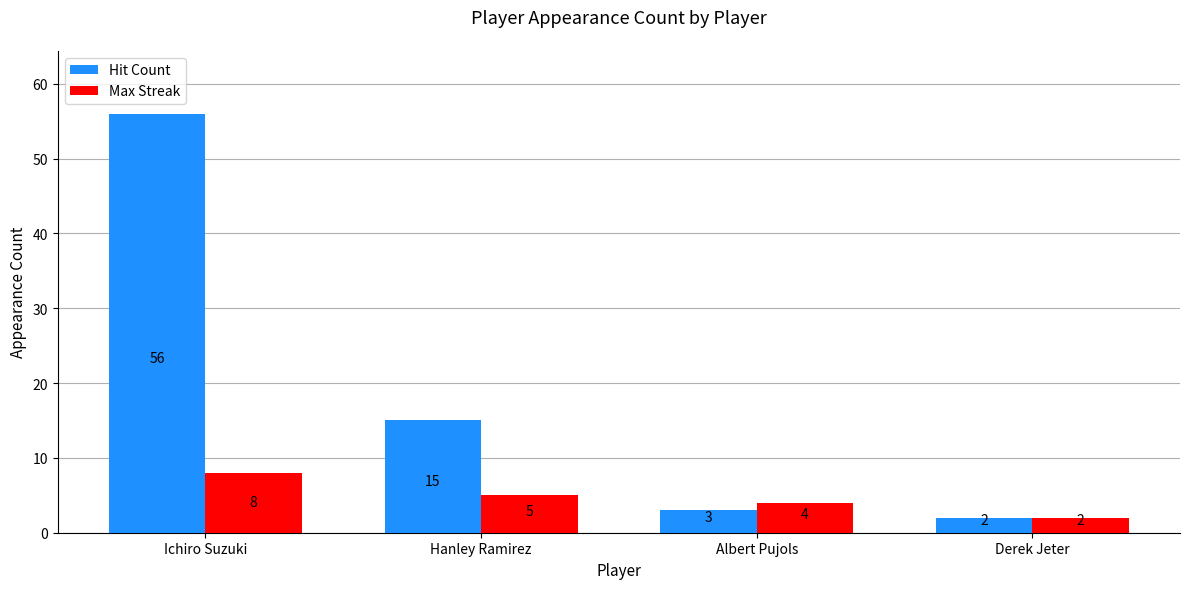

Reading left to right, extract all data points from this chart.

Hit Count: Ichiro Suzuki=56	Hanley Ramirez=15	Albert Pujols=3	Derek Jeter=2
Max Streak: Ichiro Suzuki=8	Hanley Ramirez=5	Albert Pujols=4	Derek Jeter=2